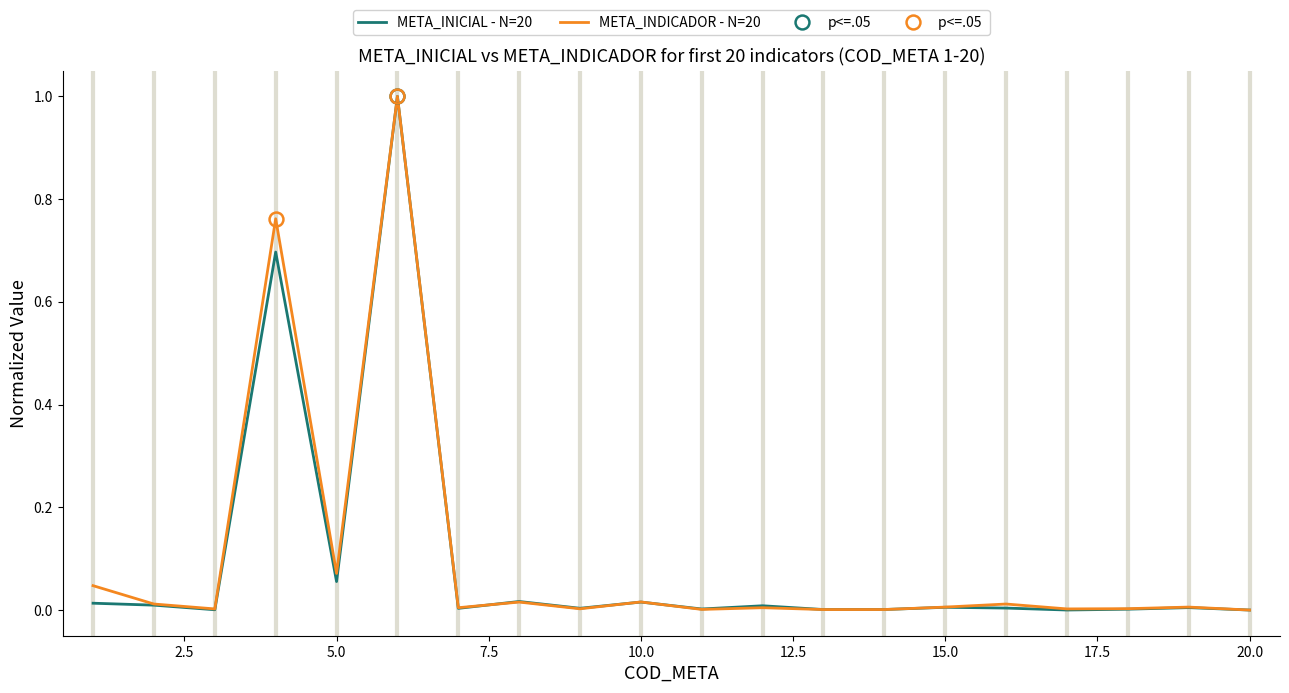

How many lines are shown in the chart?

2